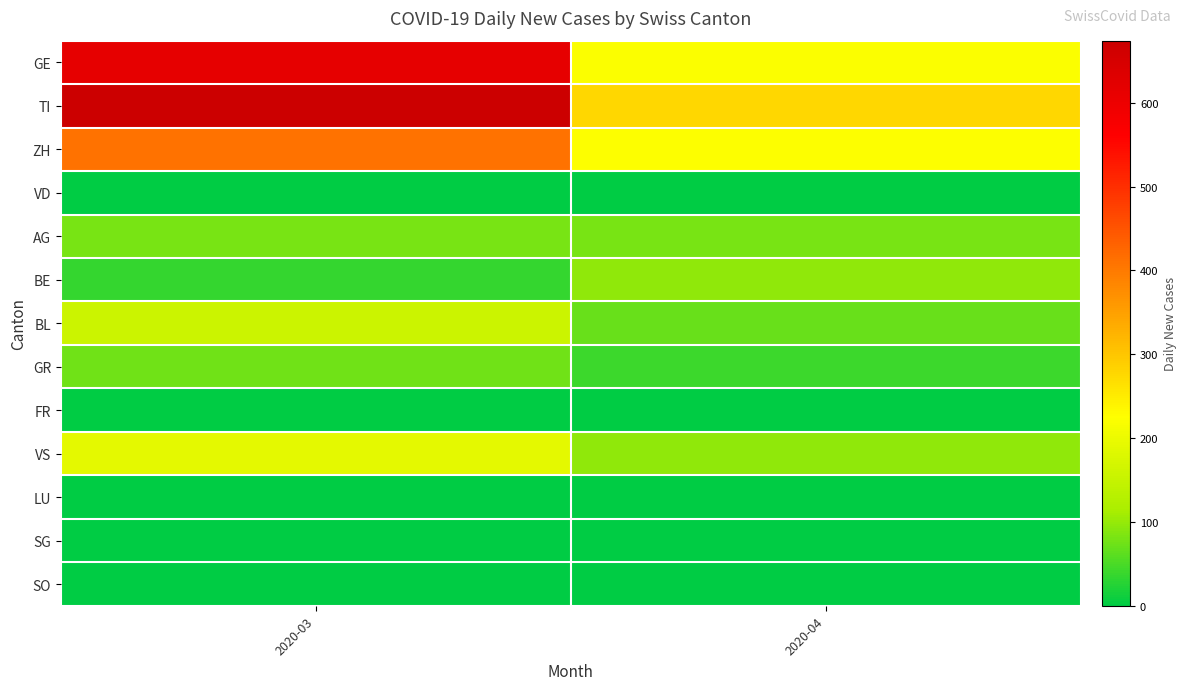

Reading left to right, what are all the values shown in this chart?

GE: 2020-03=614	2020-04=221
TI: 2020-03=674	2020-04=279
ZH: 2020-03=410	2020-04=223
VD: 2020-03=0	2020-04=0
AG: 2020-03=81	2020-04=80
BE: 2020-03=35	2020-04=95
BL: 2020-03=156	2020-04=70
GR: 2020-03=76	2020-04=42
FR: 2020-03=0	2020-04=0
VS: 2020-03=190	2020-04=95
LU: 2020-03=0	2020-04=0
SG: 2020-03=0	2020-04=0
SO: 2020-03=0	2020-04=0